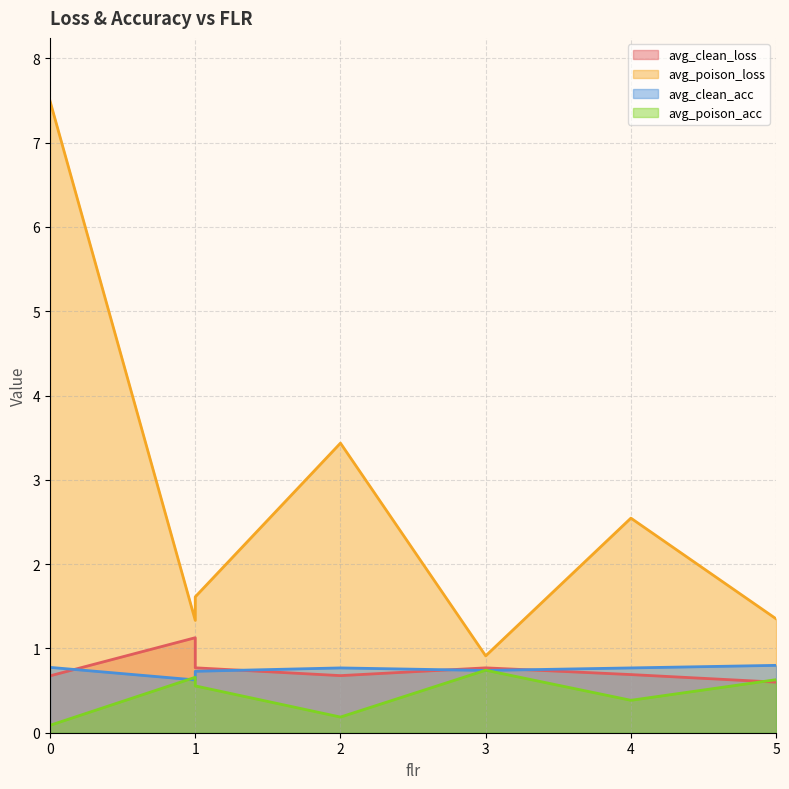

What is the maximum value for avg_clean_acc?

0.8